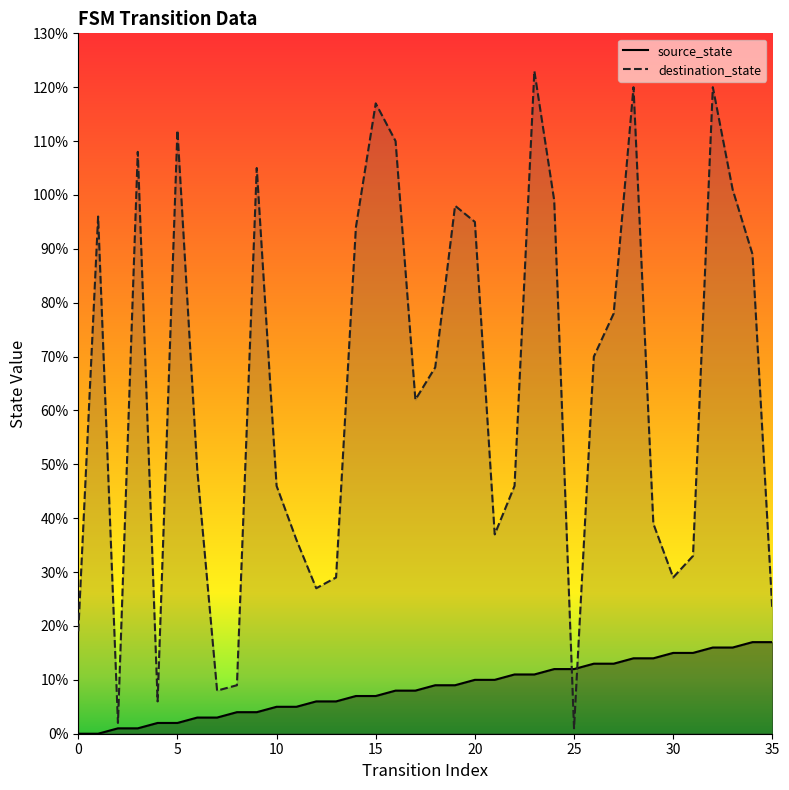

True or false: destination_state has more than 0 points higher than both neighbors.

True